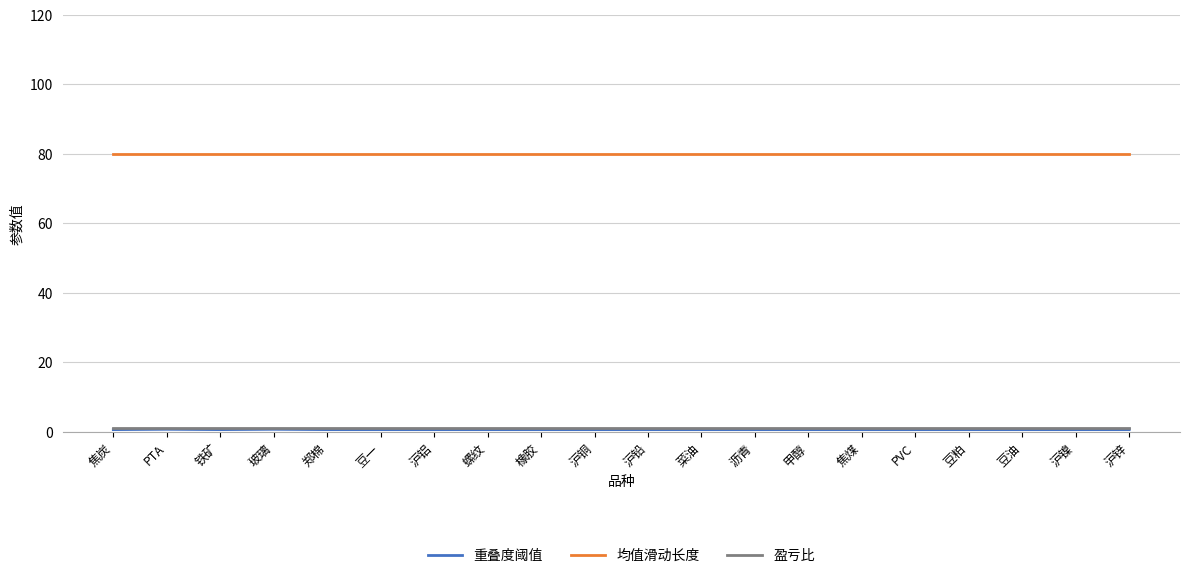

Which series has the largest total across all categories?

均值滑动长度